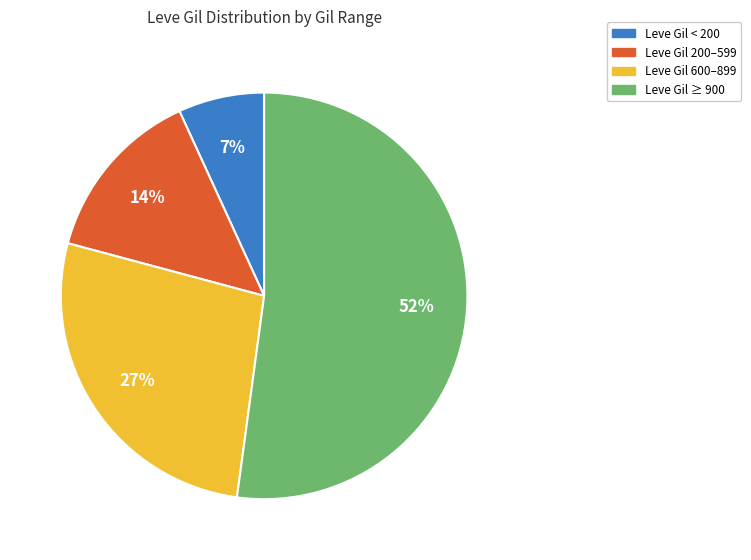

To the nearest percent, what is the difference between the largest and smallest slice percentages?

45%